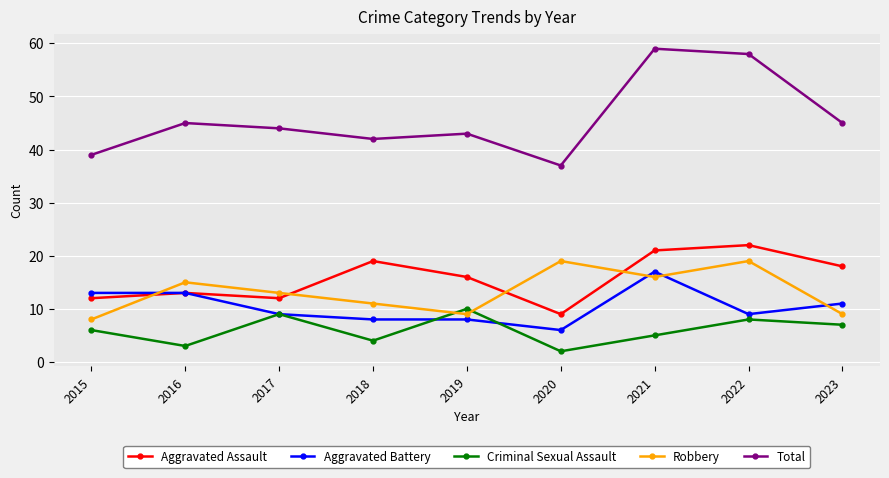

At which category does the chart reach its peak across all series?

2021